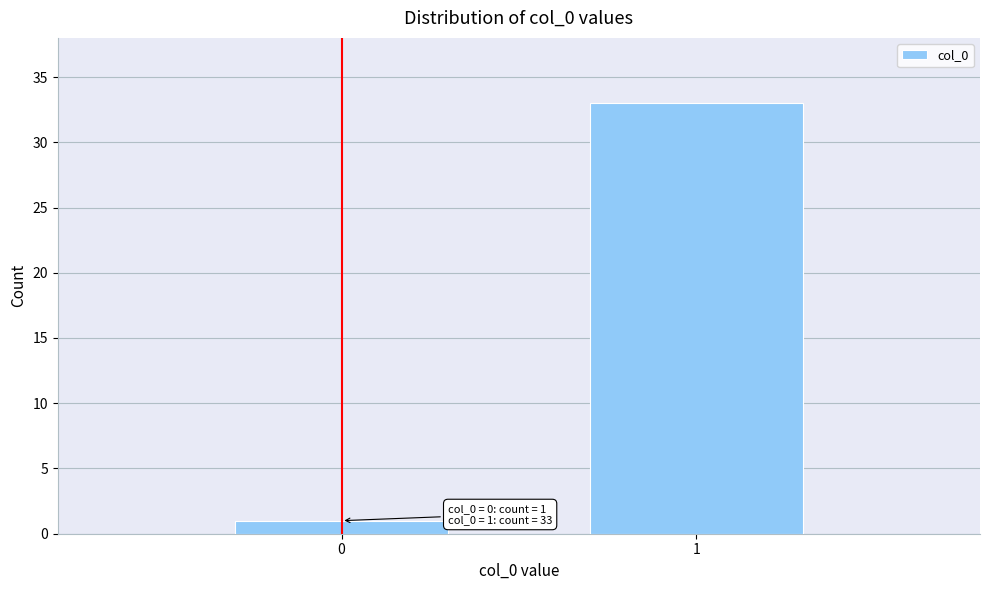

Reading left to right, extract all data points from this chart.

1	33